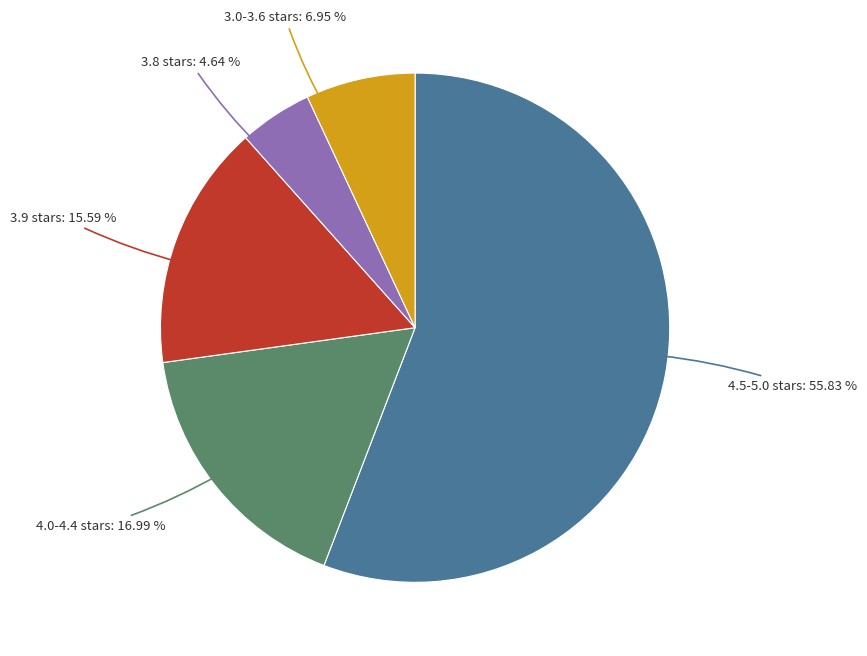

Does any single category account for the majority?

Yes